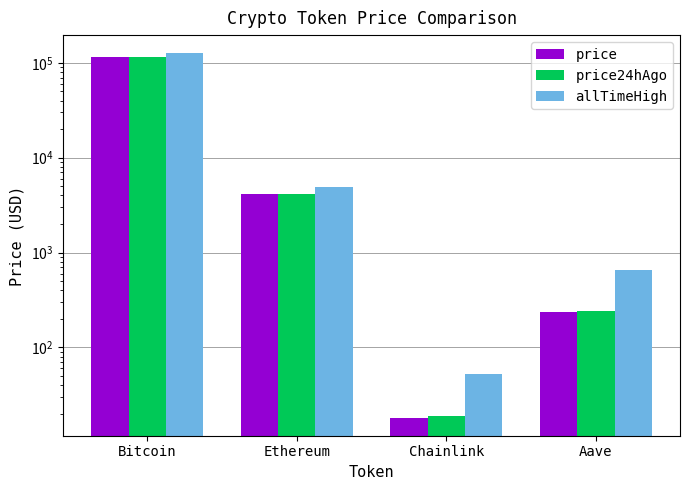

What is the label of the 4th bar from the left?

Aave